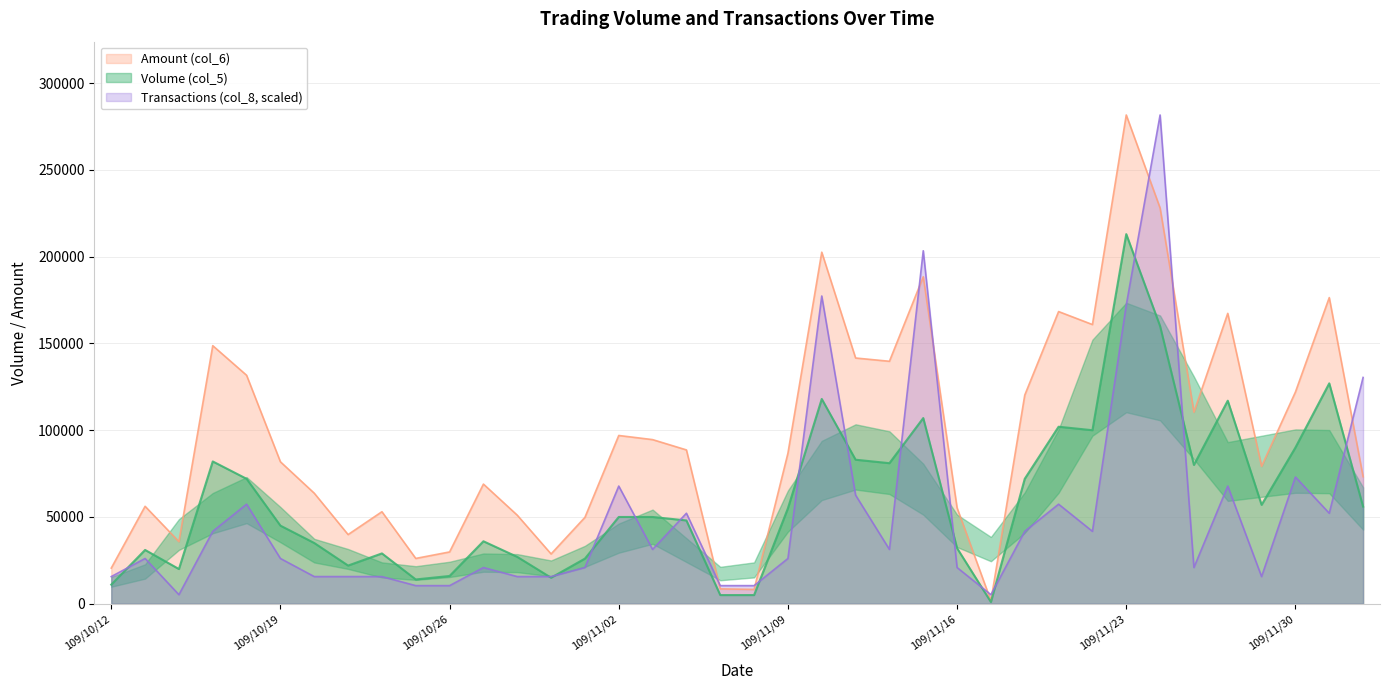

Is the value of Transactions (col_8) at 109/11/09 greater than the value of Amount (col_6) at 109/11/30?

No